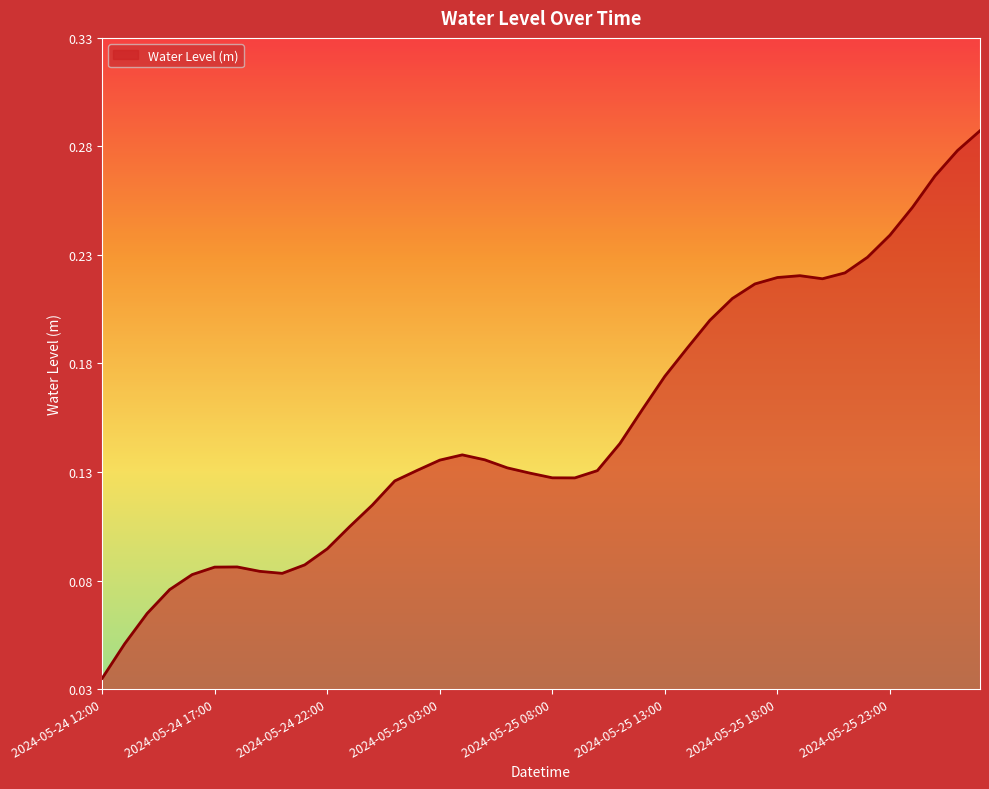

List the labels in order of value, largest first.

2024-05-26 03:00, 2024-05-26 02:00, 2024-05-26 01:00, 2024-05-26 00:00, 2024-05-25 23:00, 2024-05-25 22:00, 2024-05-25 21:00, 2024-05-25 19:00, 2024-05-25 18:00, 2024-05-25 20:00, 2024-05-25 17:00, 2024-05-25 16:00, 2024-05-25 15:00, 2024-05-25 14:00, 2024-05-25 13:00, 2024-05-25 12:00, 2024-05-25 11:00, 2024-05-25 04:00, 2024-05-25 05:00, 2024-05-25 03:00, 2024-05-25 06:00, 2024-05-25 02:00, 2024-05-25 10:00, 2024-05-25 07:00, 2024-05-25 08:00, 2024-05-25 09:00, 2024-05-25 01:00, 2024-05-25 00:00, 2024-05-24 23:00, 2024-05-24 22:00, 2024-05-24 21:00, 2024-05-24 18:00, 2024-05-24 17:00, 2024-05-24 19:00, 2024-05-24 20:00, 2024-05-24 16:00, 2024-05-24 15:00, 2024-05-24 14:00, 2024-05-24 13:00, 2024-05-24 12:00